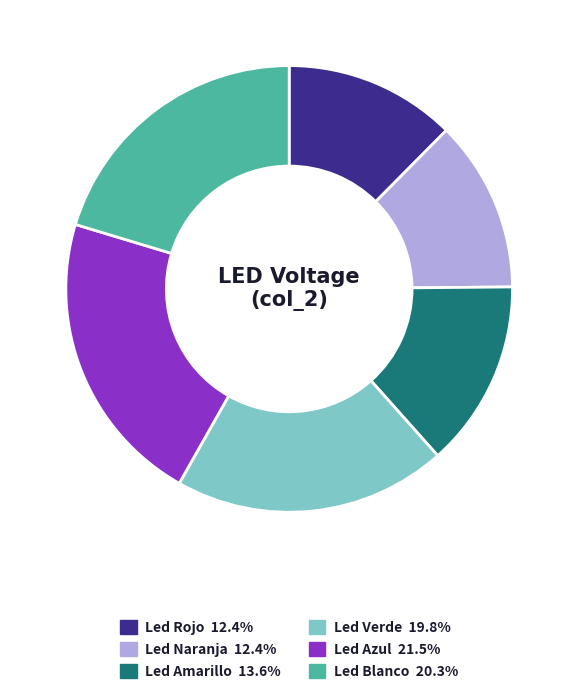

Does Led Amarillo account for over 50% of the chart?

No